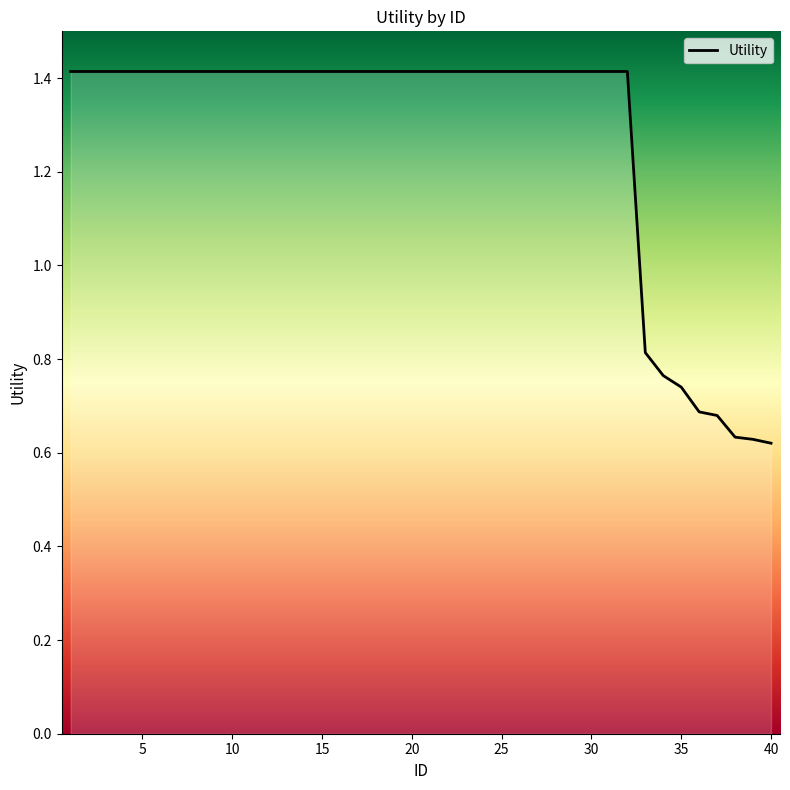

How many lines are shown in the chart?

1